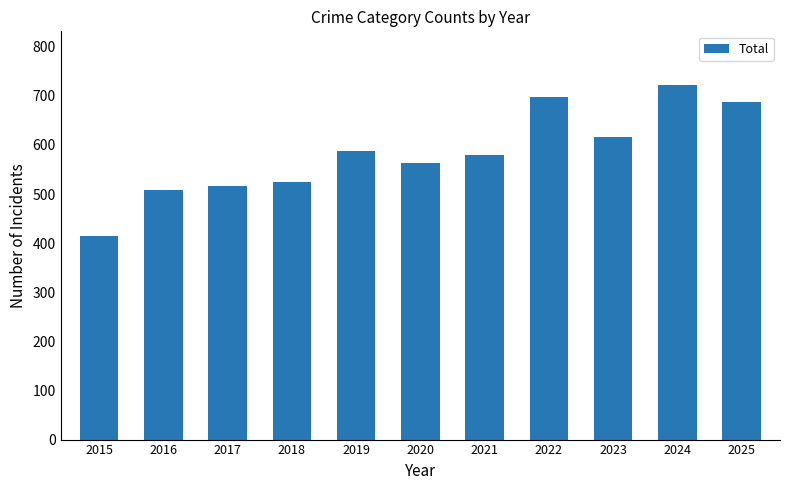

Rank the categories by value from highest to lowest.

2024, 2022, 2025, 2023, 2019, 2021, 2020, 2018, 2017, 2016, 2015